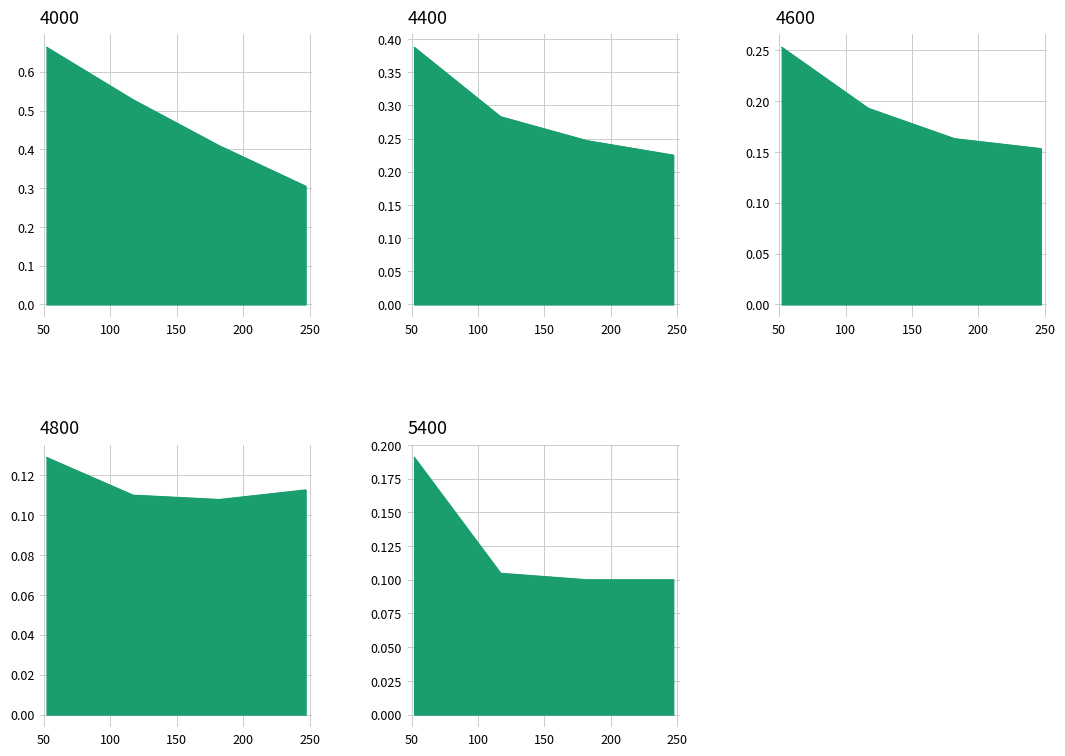

What is the difference between the highest and lowest values at 247?

0.2